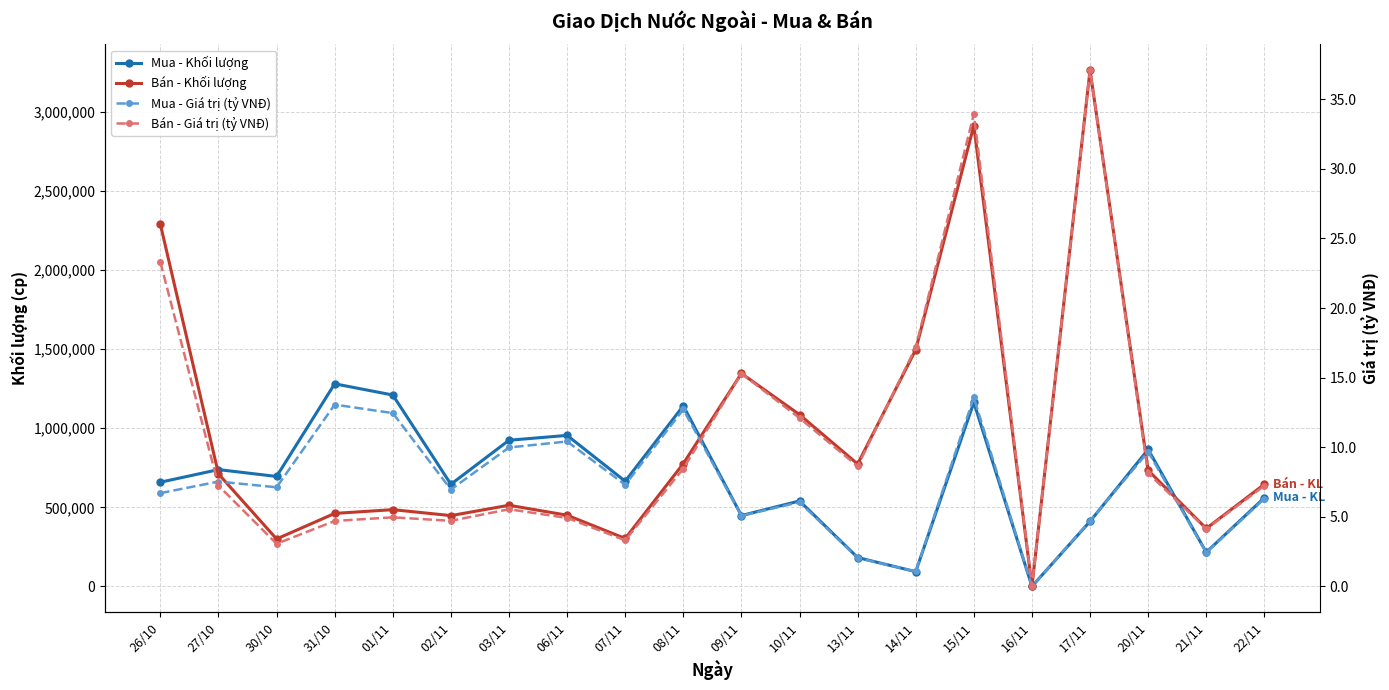

Is it true that Bán - Khối lượng equals 435415.1 at 27/10?

False